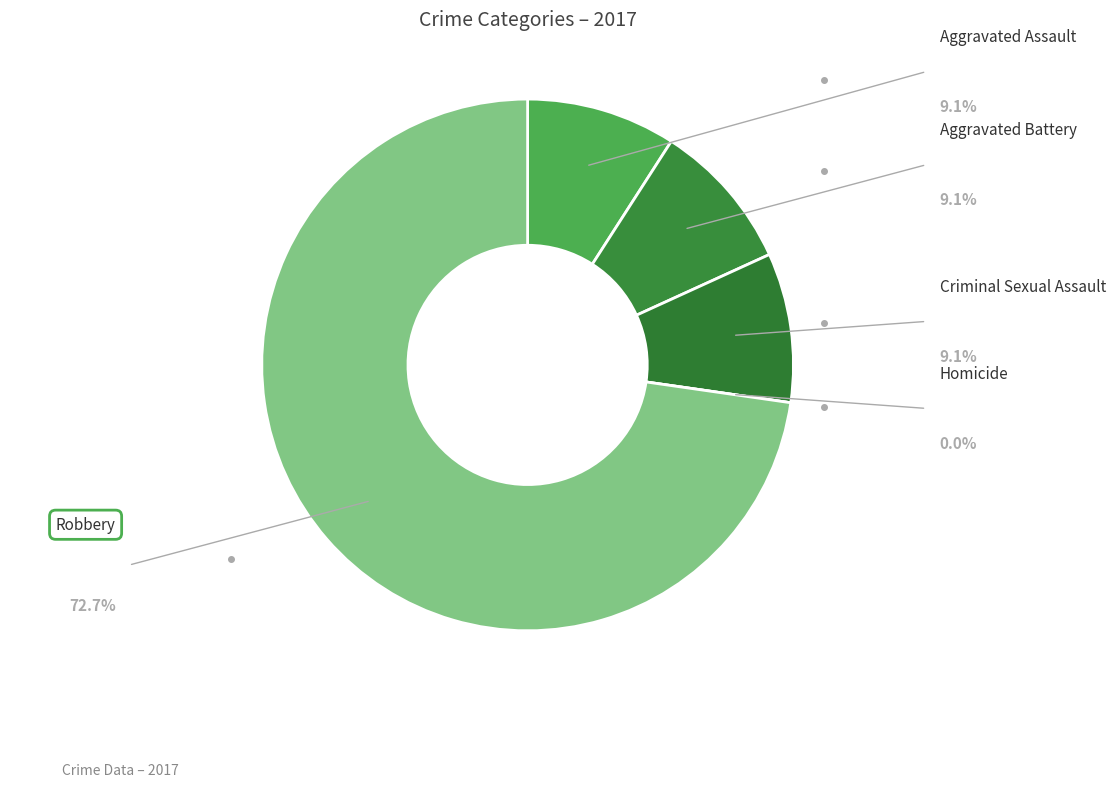

To the nearest percent, what is the combined percentage of Aggravated Assault and Homicide?

9%